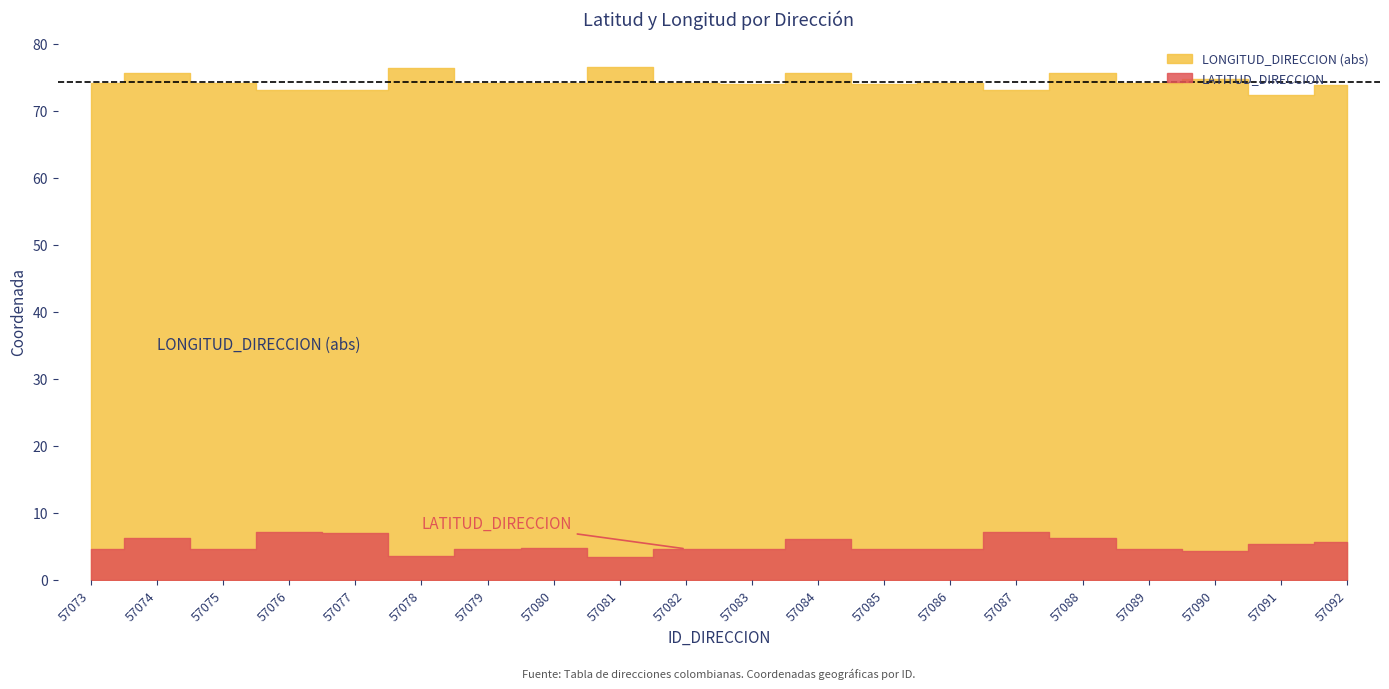

Which series changed the most between 57081 and 57090?

LONGITUD_DIRECCION